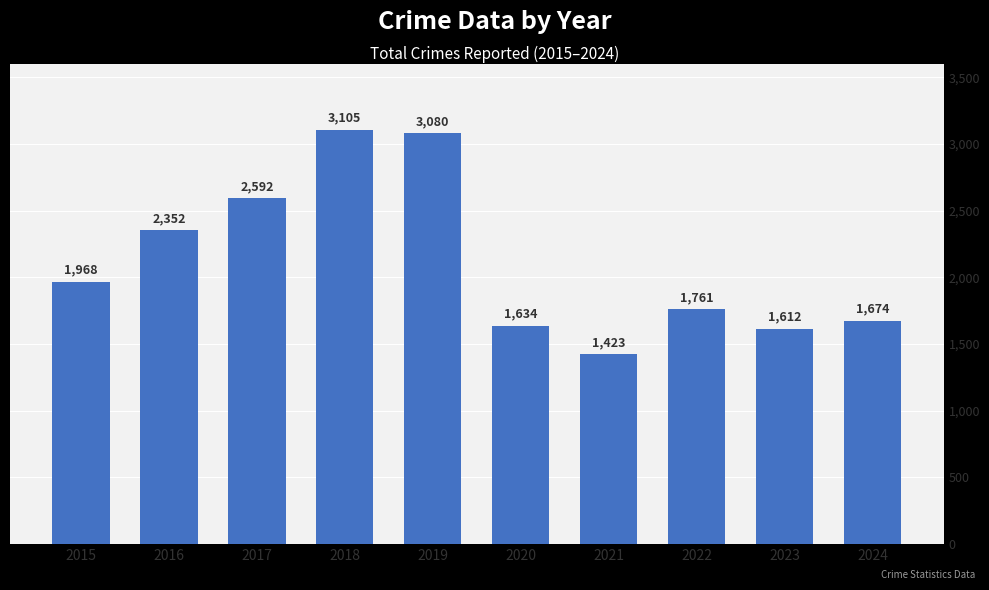

Are the bars grouped side by side (vs. stacked)?

No